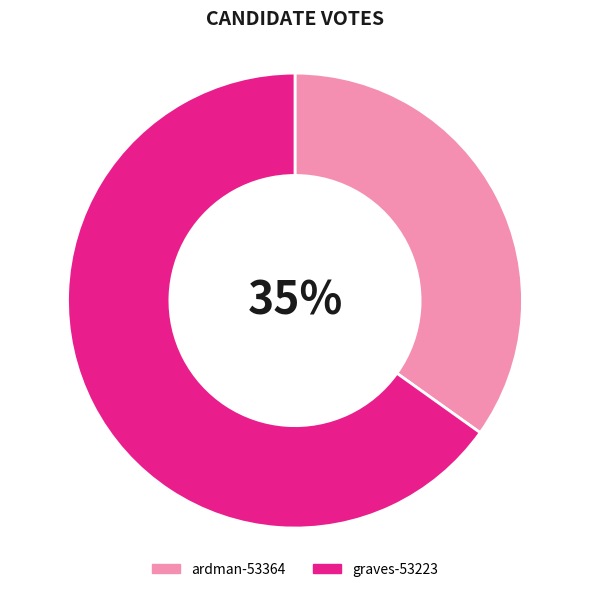

Is the sum of ardman-53364 and graves-53223 greater than half?

Yes